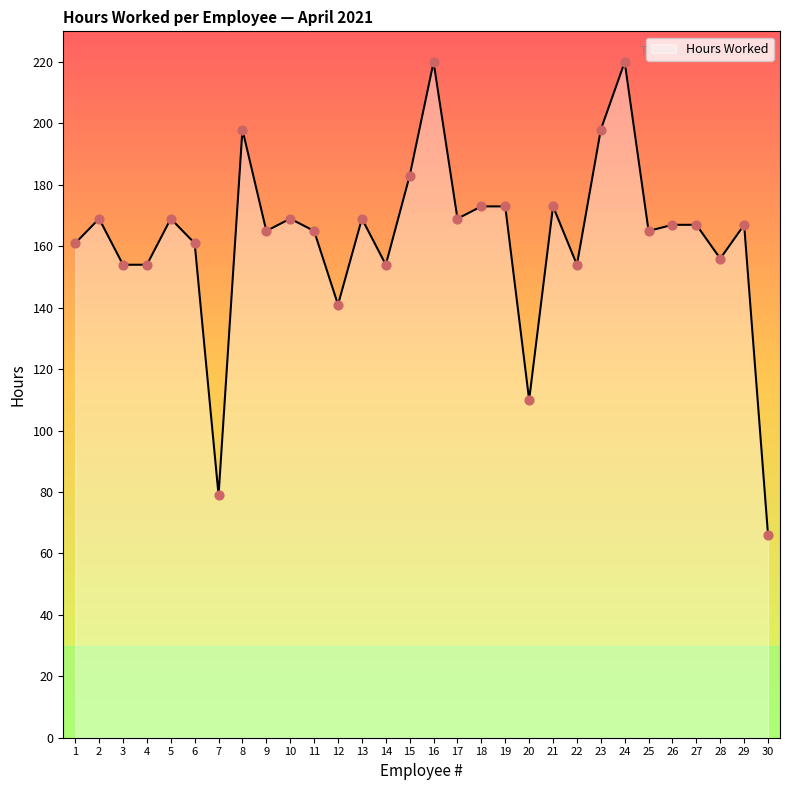

Between 7 and 11, which is larger?

11